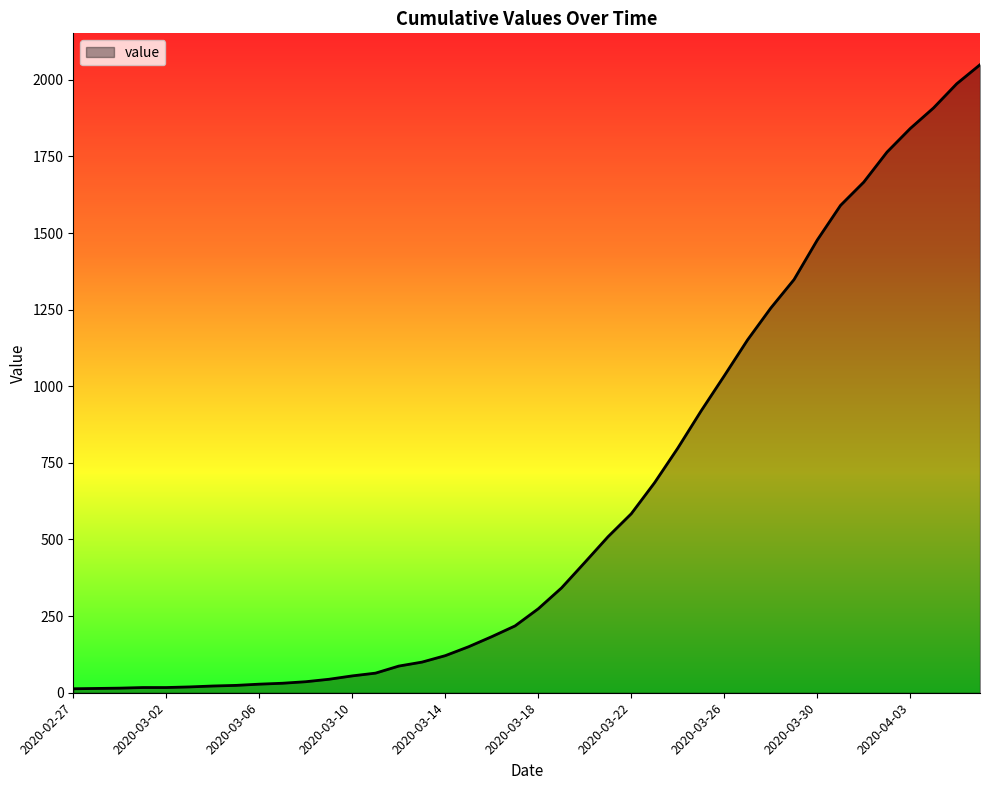

What is the greatest value displayed?

2049